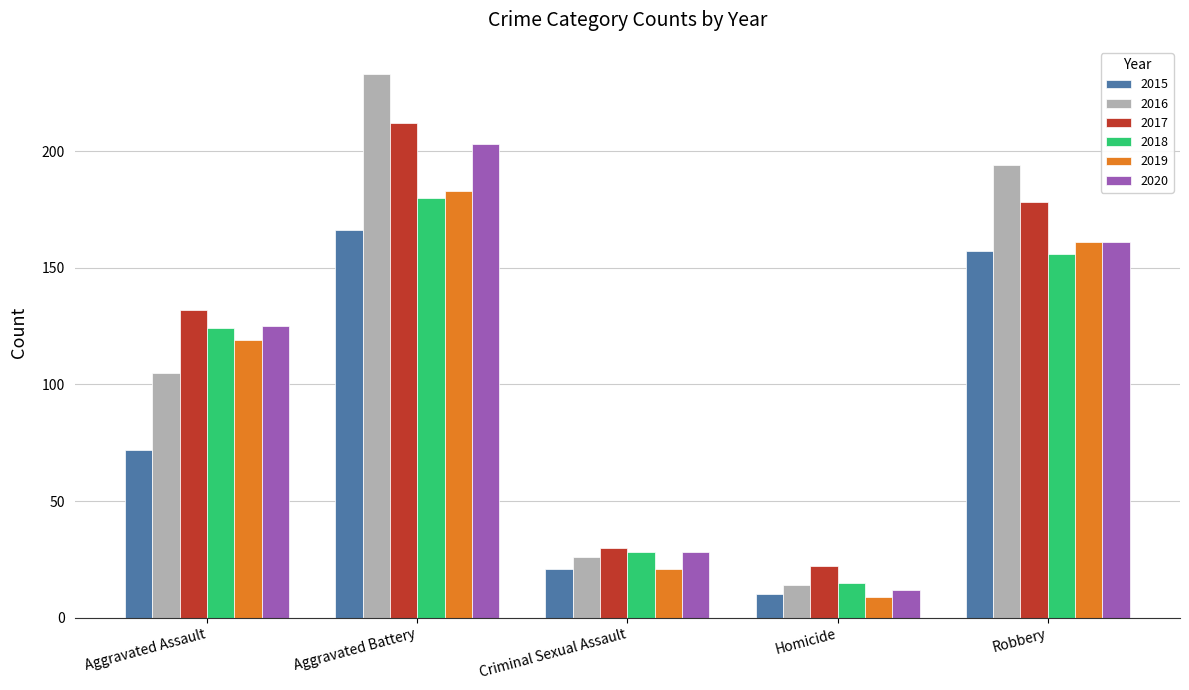

What is the label of the 2nd bar from the left?

Aggravated Battery